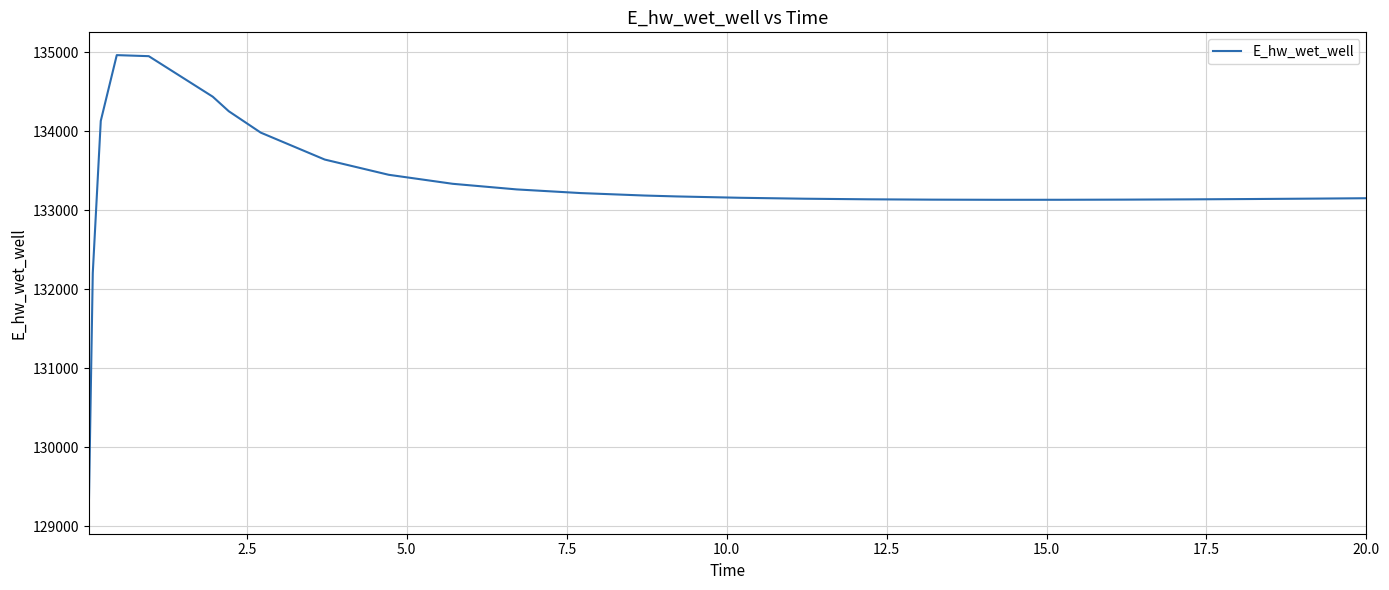

What is the greatest value displayed?

134965.9